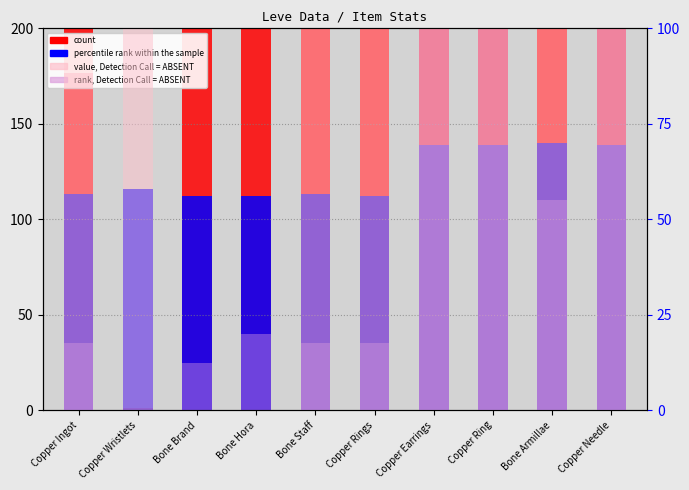

How many groups of bars are there?

10